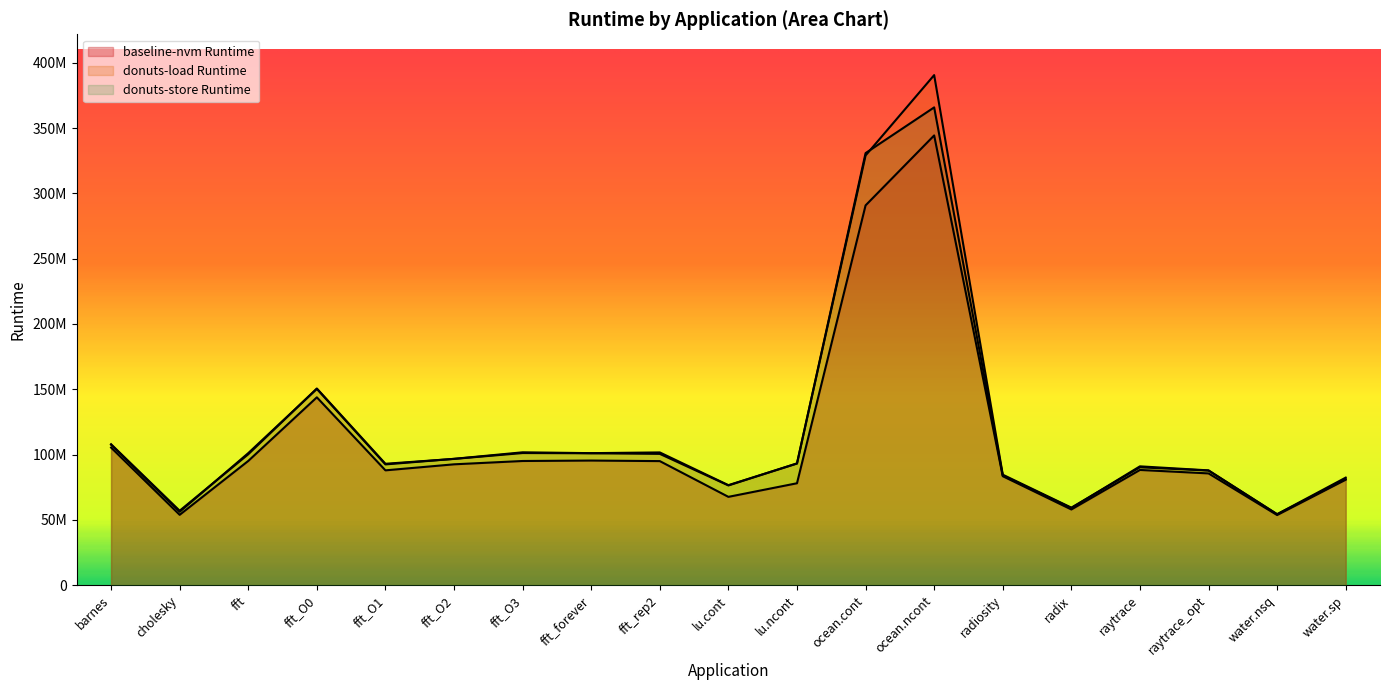

How many lines are shown in the chart?

3